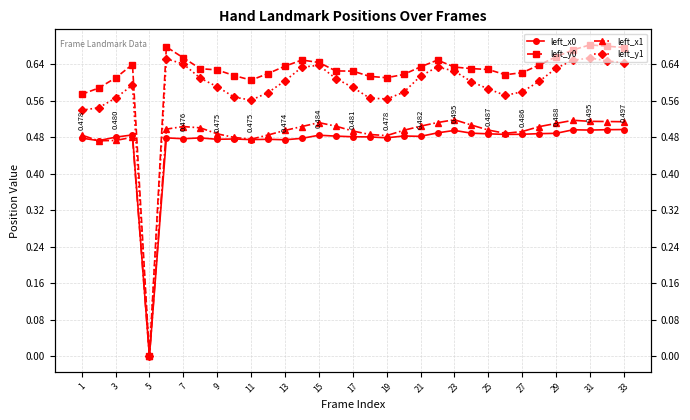

What is the value of the left_x1 point at the 4th from the left?

0.5